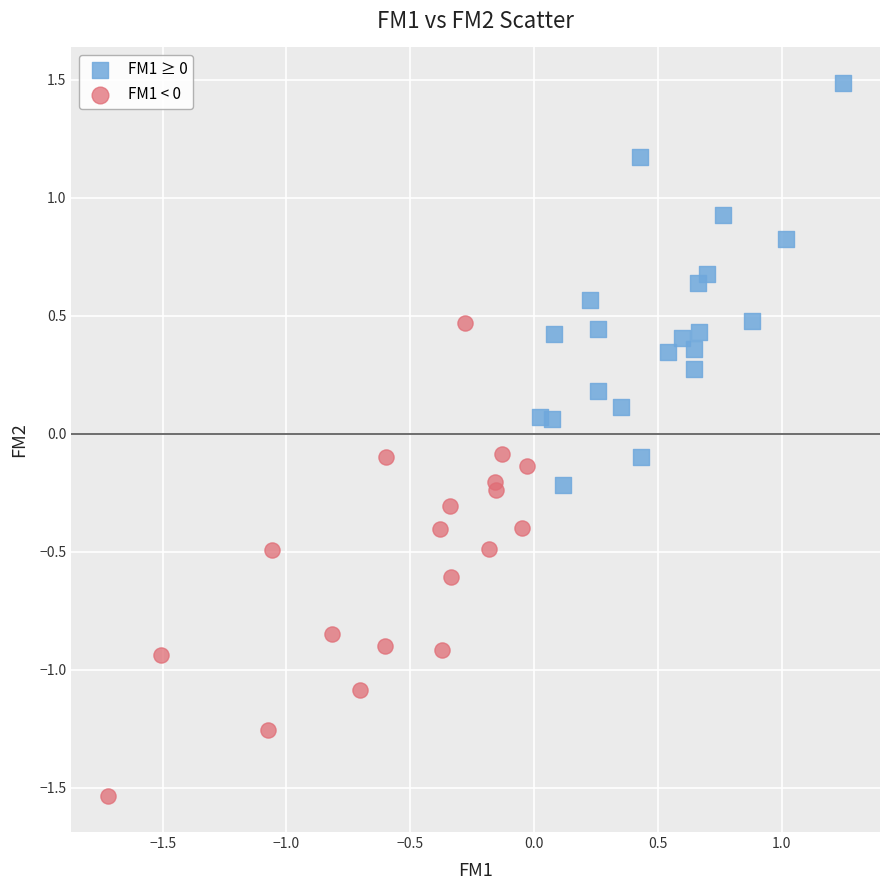

Which series reaches the minimum Y coordinate?

FM1 < 0